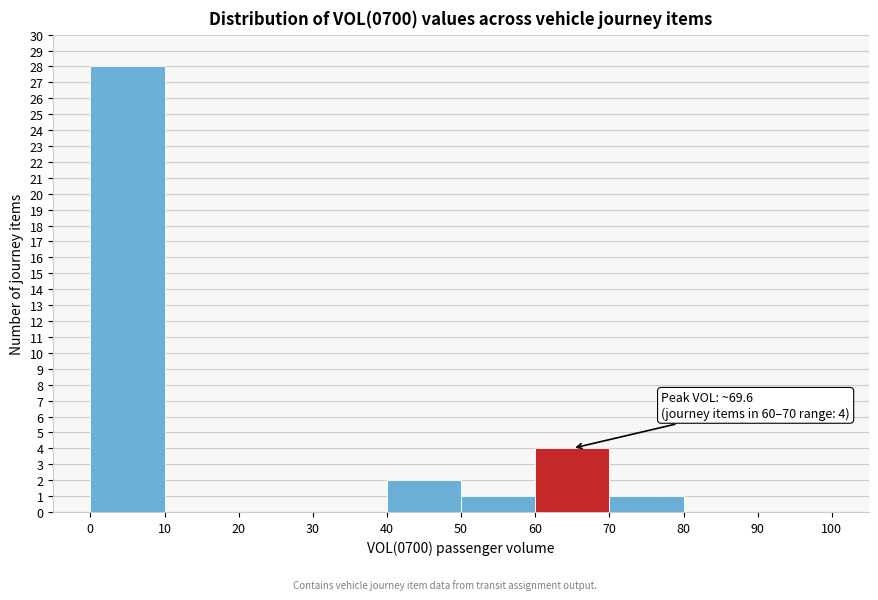

Over which range of the x-axis is the bar tallest?

0 to 10